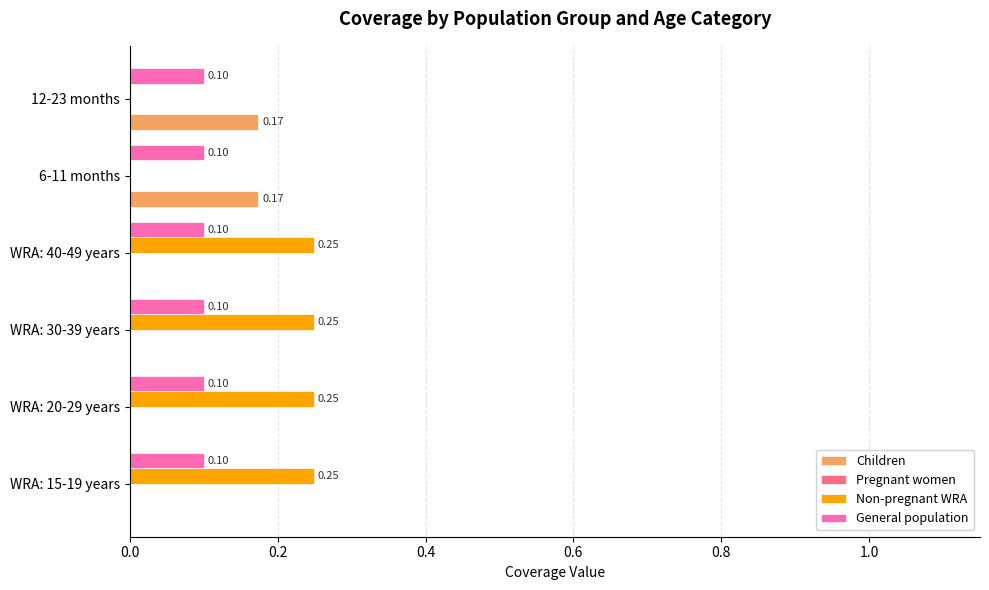

Which series has the largest range (max minus min)?

Non-pregnant WRA